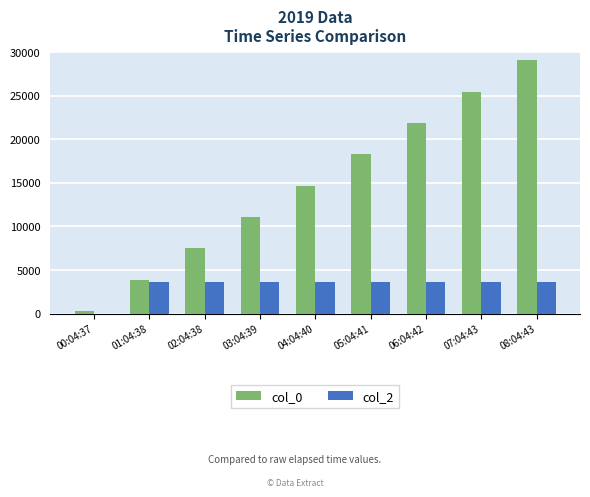

Which series changed the most between 02:04:38 and 03:04:39?

col_0